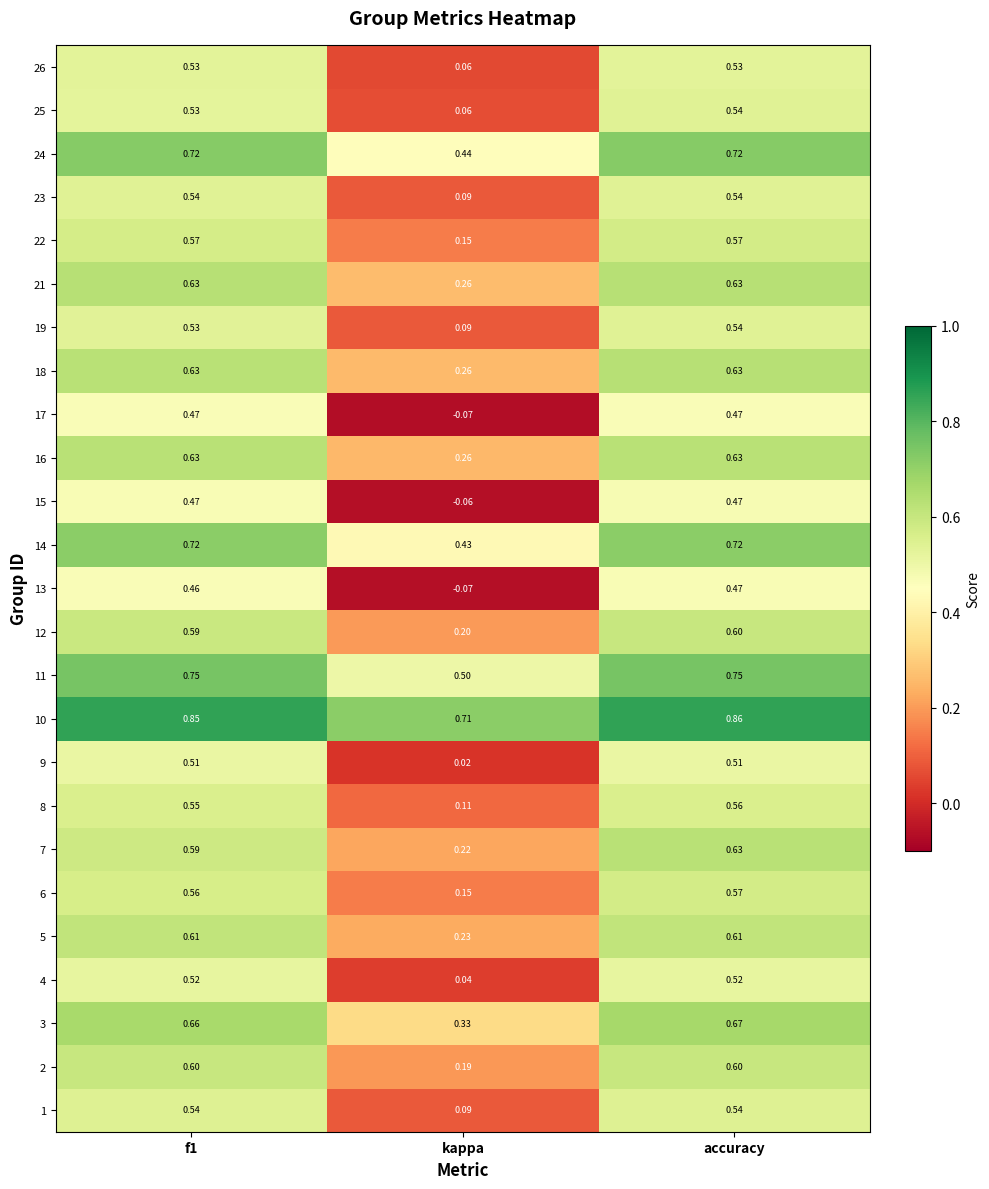

Which label corresponds to the largest value in the chart?

accuracy